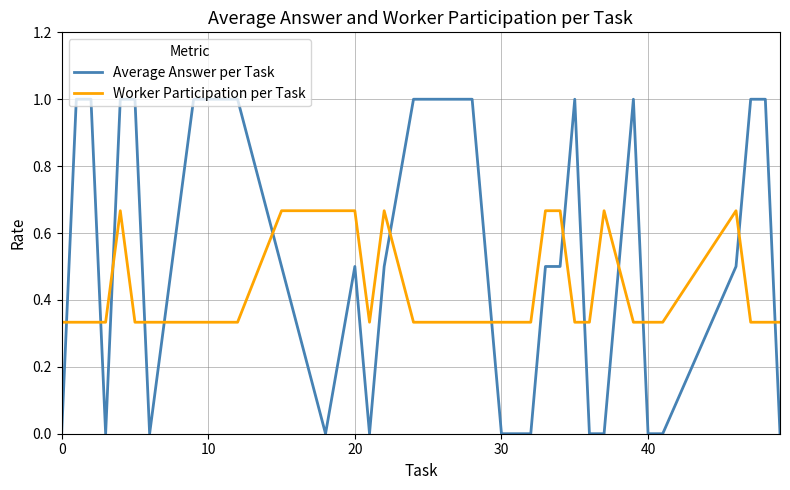

True or false: Average Answer per Task and Worker Participation per Task cross at least once.

True